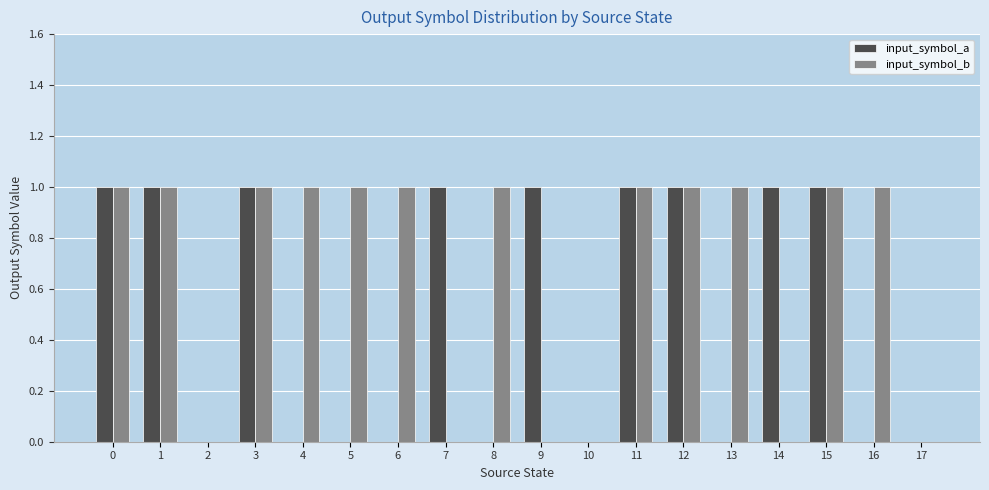

Count the input_symbol_b values in the range 0 to 1.

18